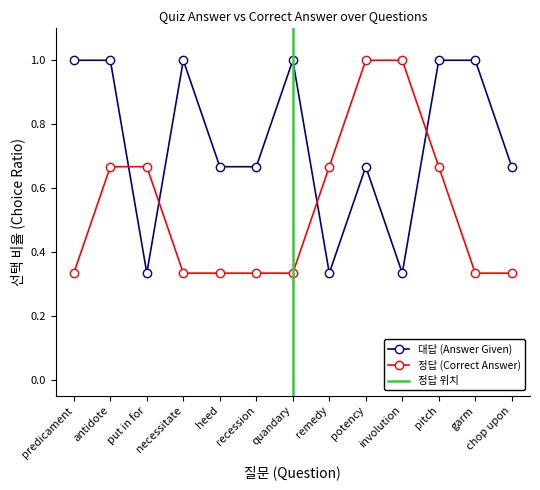

The 정답 series shows 0.7 at antidote. True or false?

True